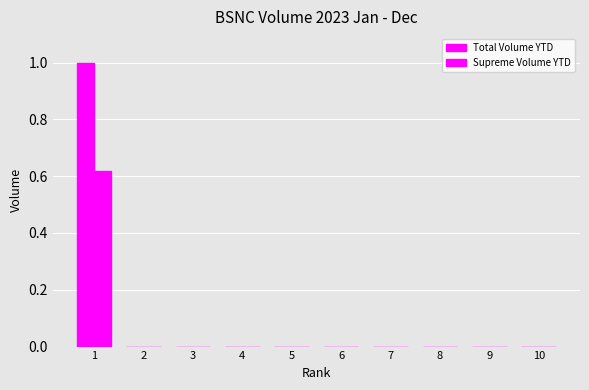

How many data points does each series have?

10